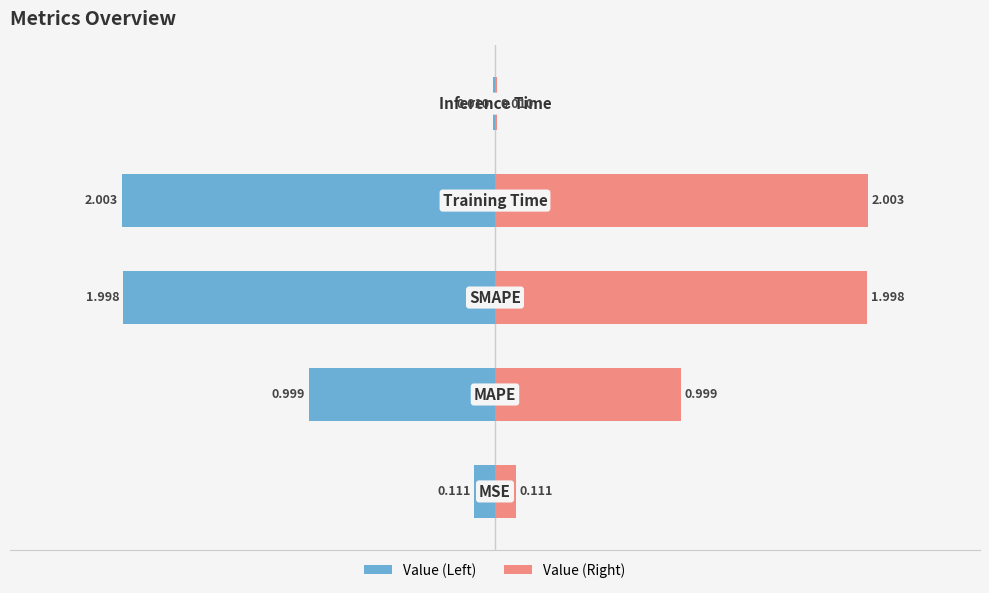

What is the average value of the Value (Right) series?

1.0